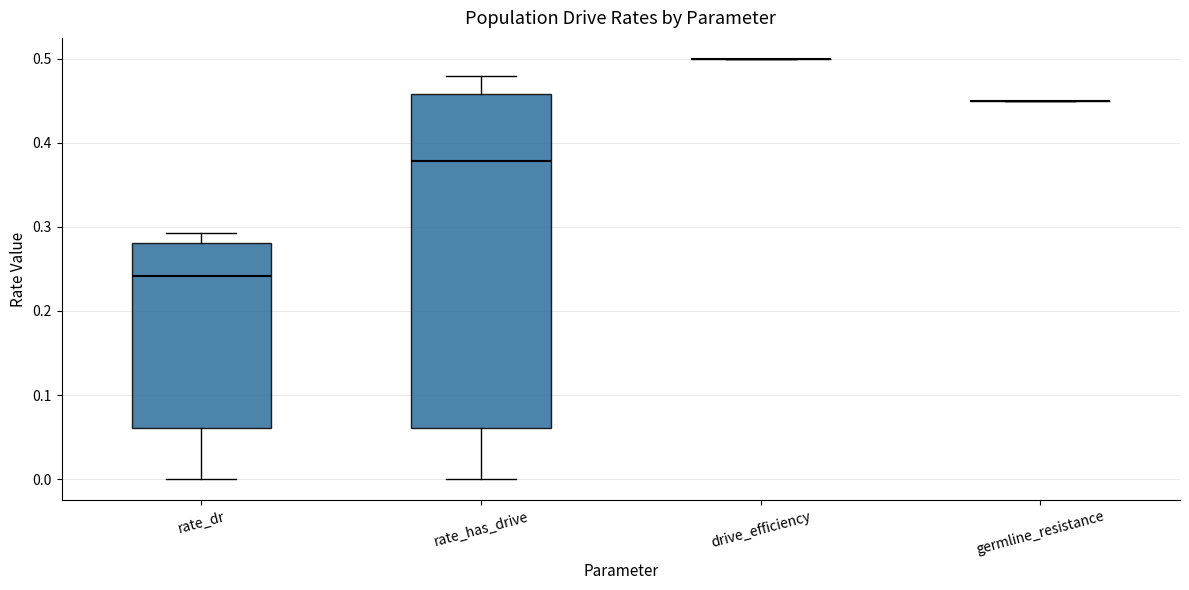

Which box is the tallest, from its lower edge to its upper edge?

rate_has_drive